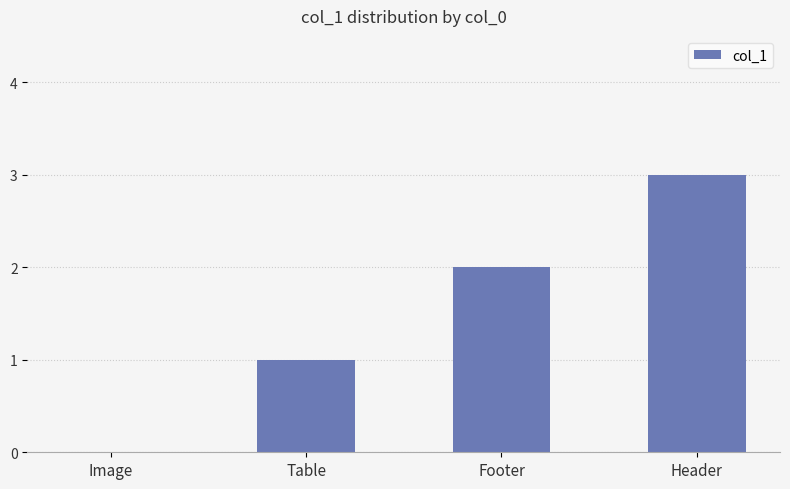

Reading left to right, what are all the values shown in this chart?

0	1	2	3